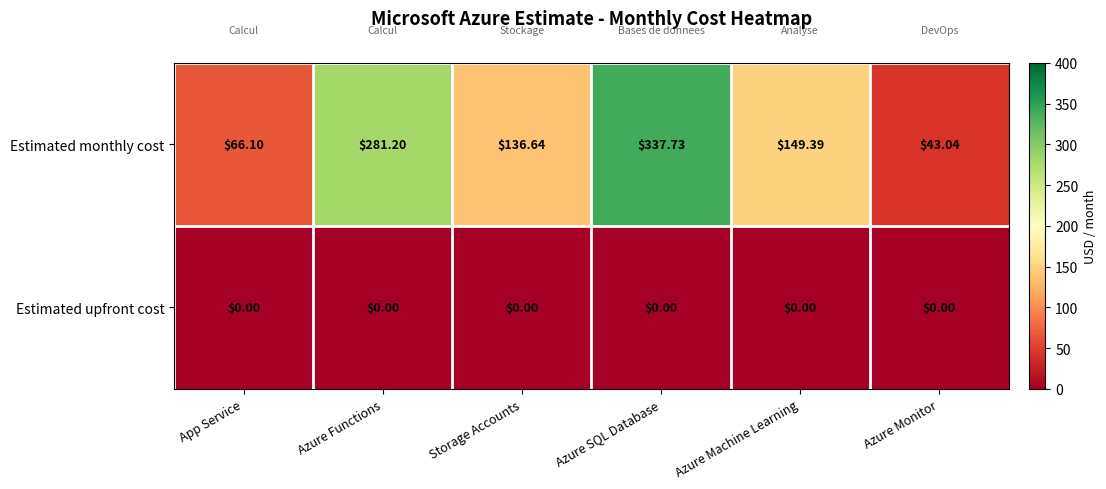

Rank the series by their maximum value, from highest to lowest.

Estimated monthly cost, Estimated upfront cost